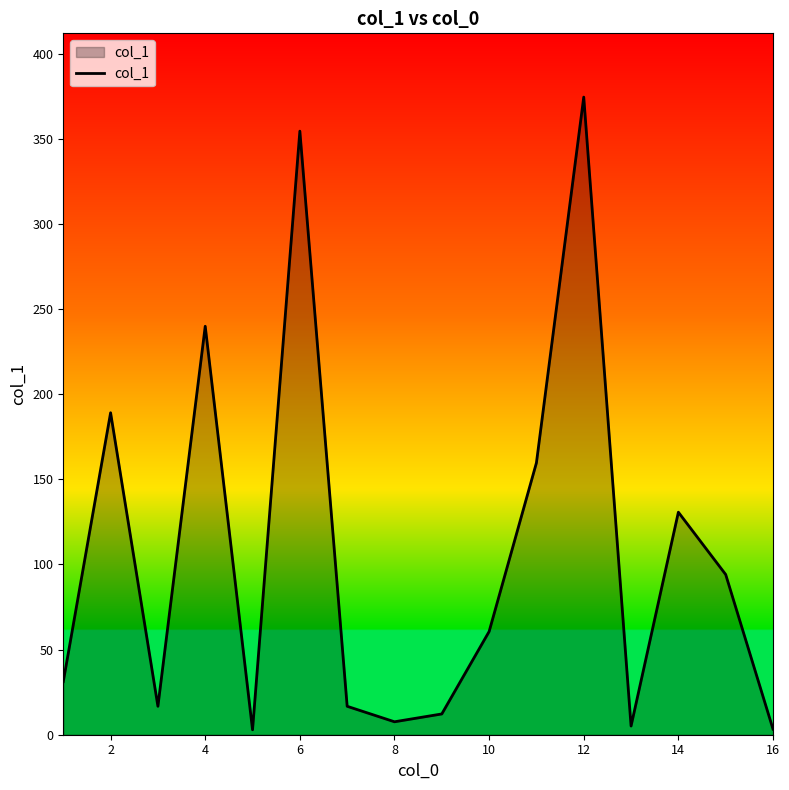

What is the maximum value shown in the chart?

374.5